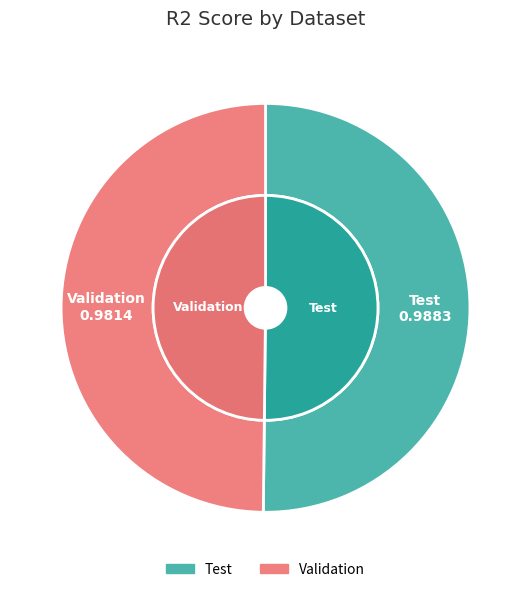

Which slice represents more than half of the pie?

Test